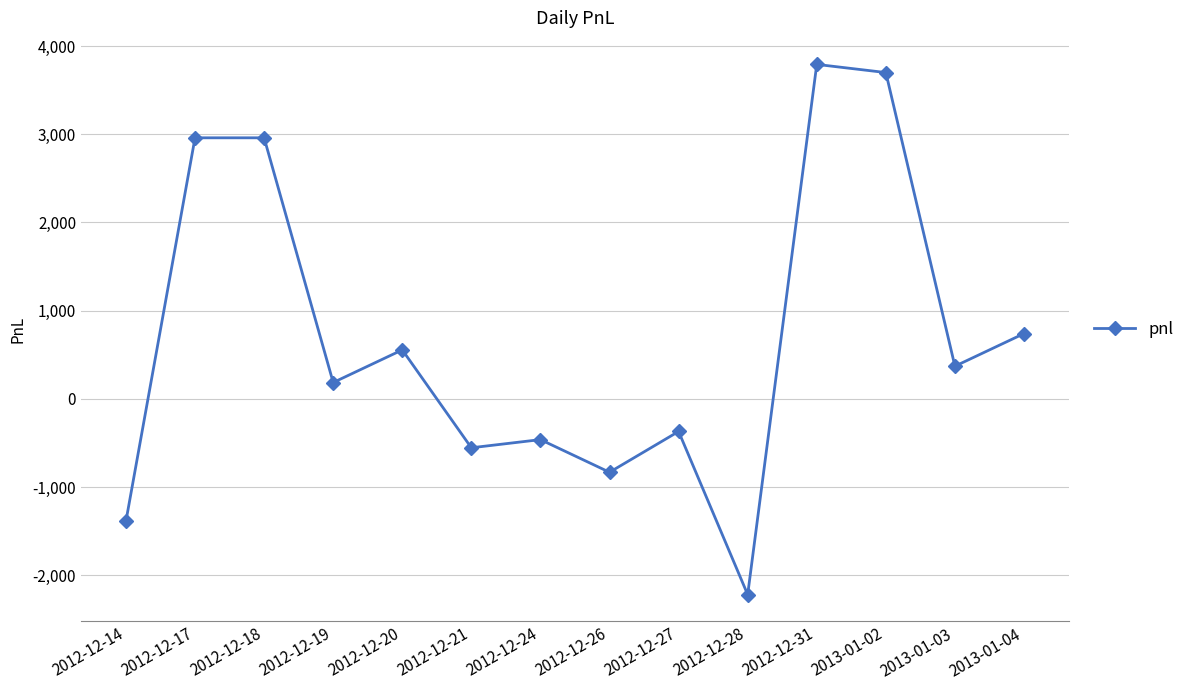

What is the minimum value shown in the chart?

-2220.0